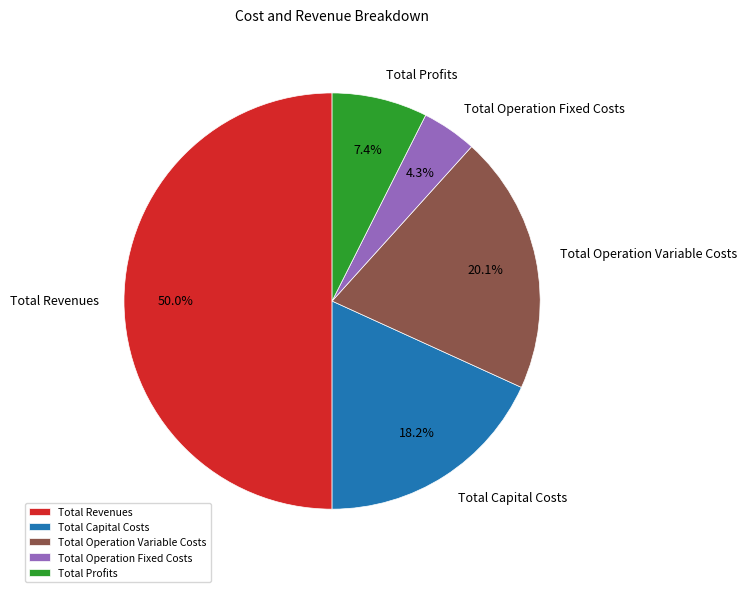

How many slices are in this pie chart?

5